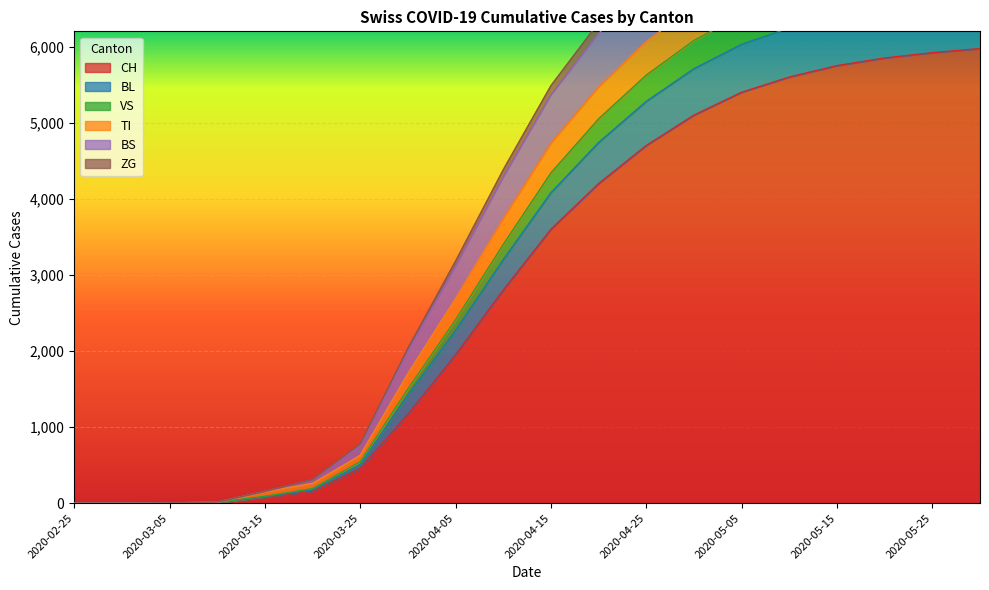

True or false: ZG and CH intersect in this chart.

False